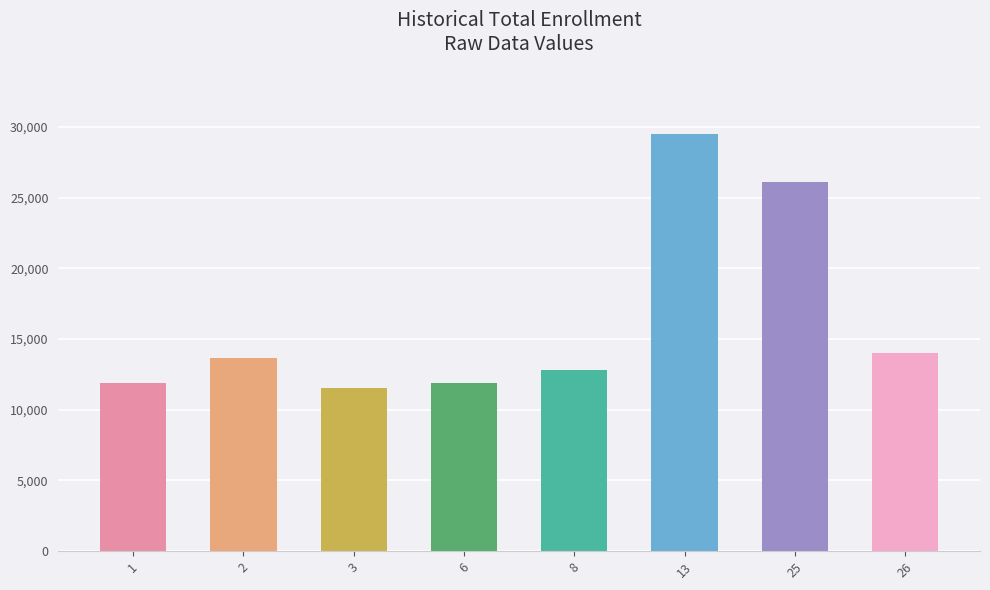

What value does the data have at 2, to the nearest 100?

13700